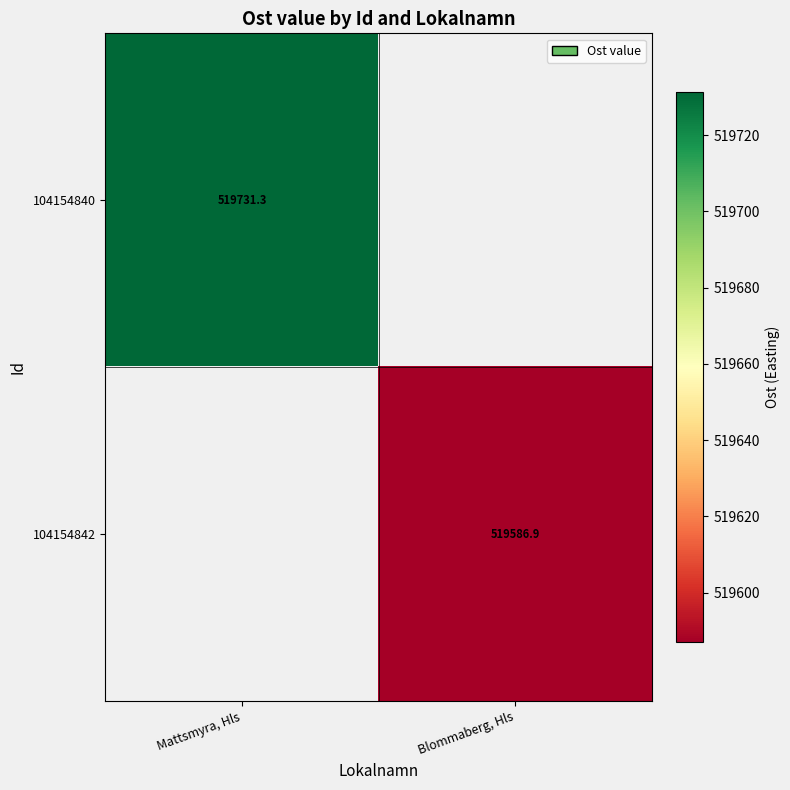

At how many categories does at least one series exceed 519633?

1